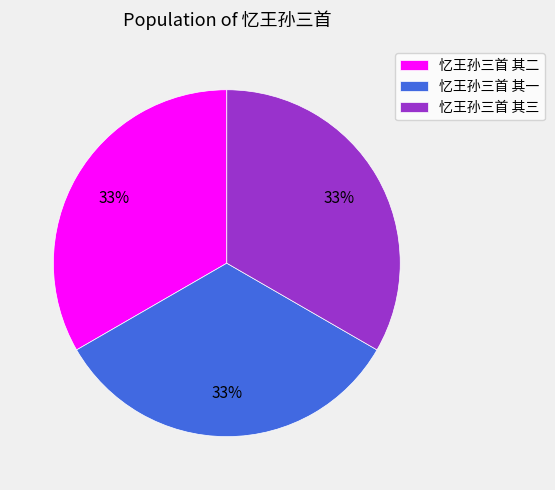

Is there a majority slice in this chart?

No